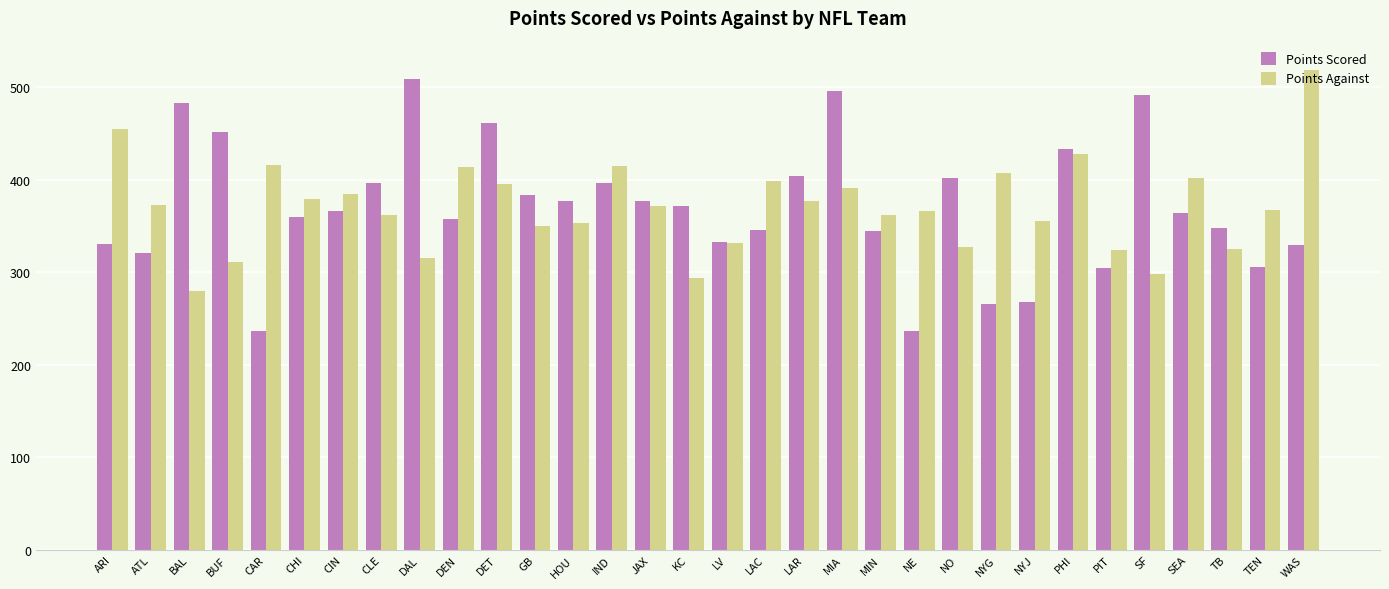

The Points Scored series shows 396 at CLE. True or false?

True